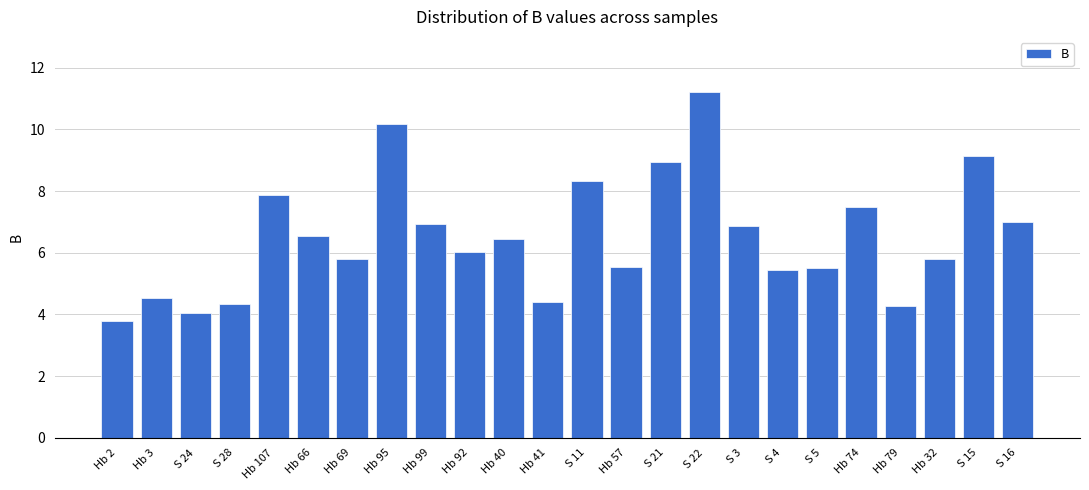

The value at Hb 74 is 5.0. True or false?

False